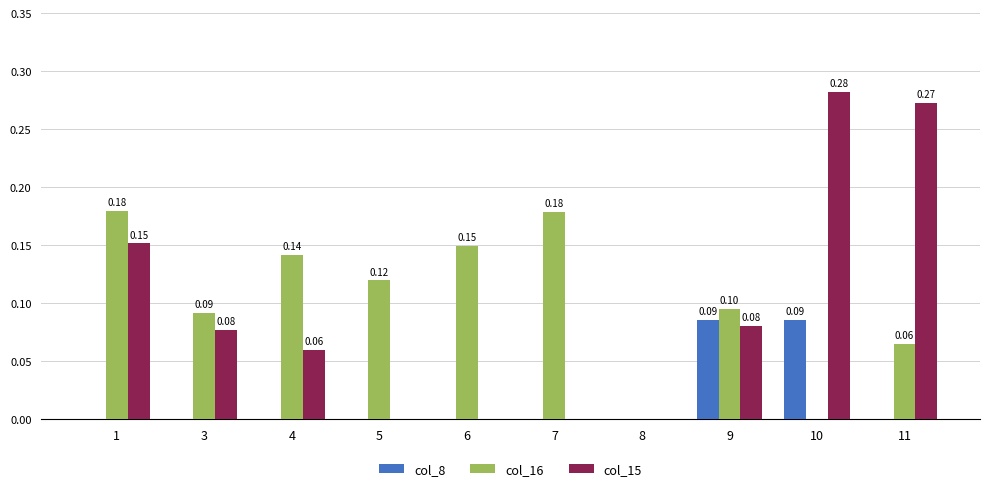

What is the sum of the col_15 values at 4 and 8?

0.1